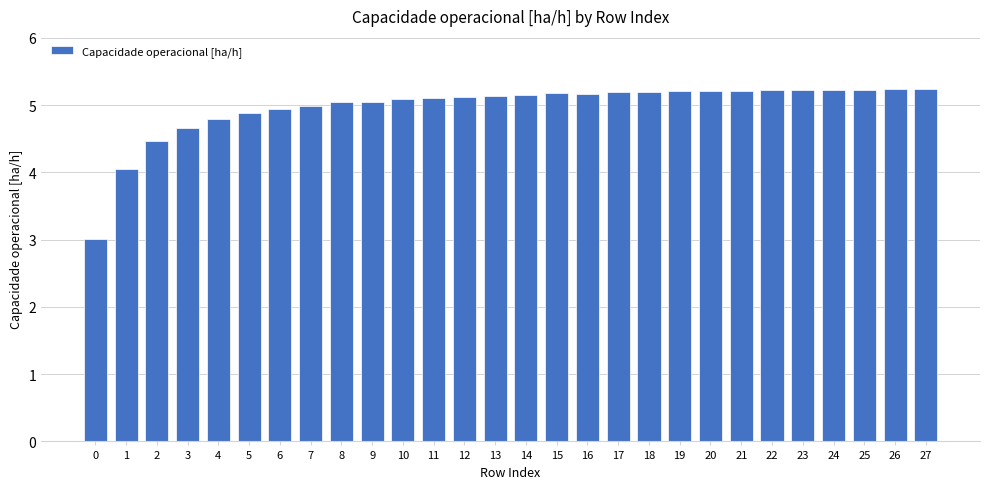

What is the value of the 10th bar from the left?

5.1